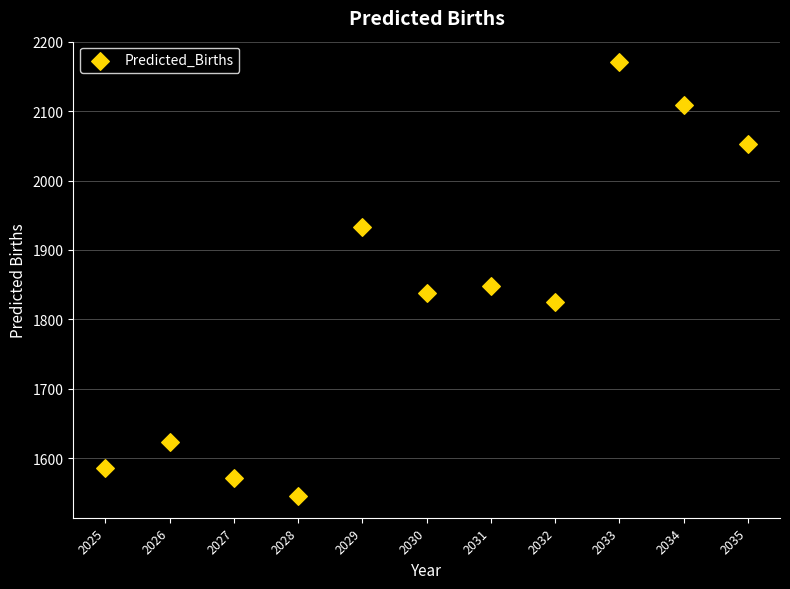

What Y value in the scatter plot is closest to 1857?

1847.6